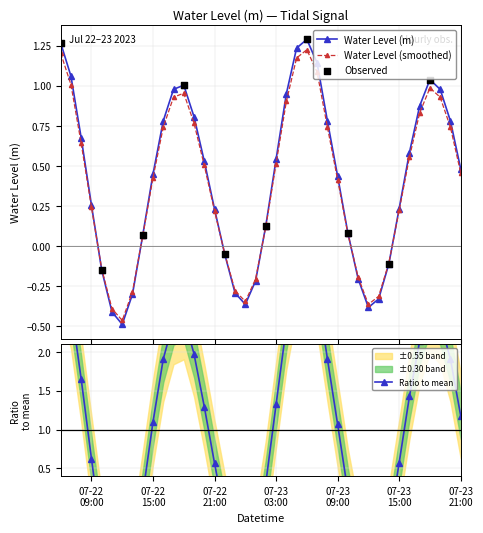

How many interior local peaks does the Water Level (smoothed) series have?

3